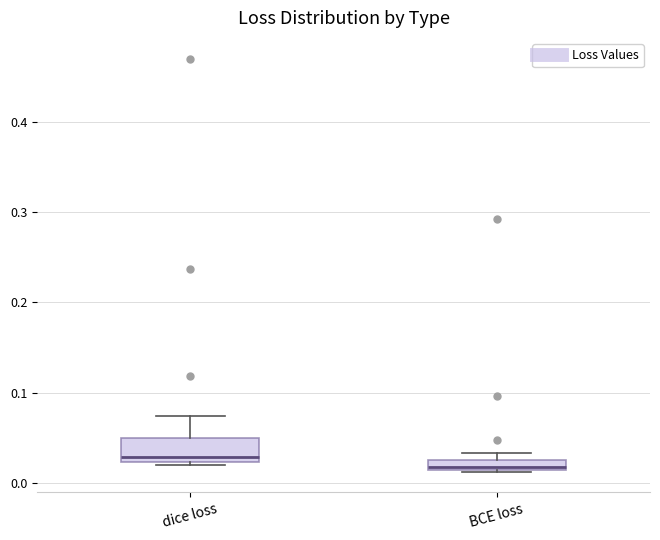

Where is the lower edge of the box for BCE loss on the y-axis? The values are not printed on the chart, so give them approximately, as read against the axis.

0.01